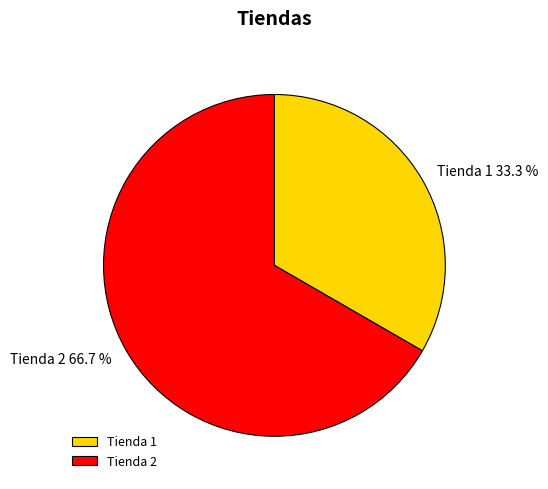

What percentage is the Tienda 2 slice, to the nearest percent?

67%